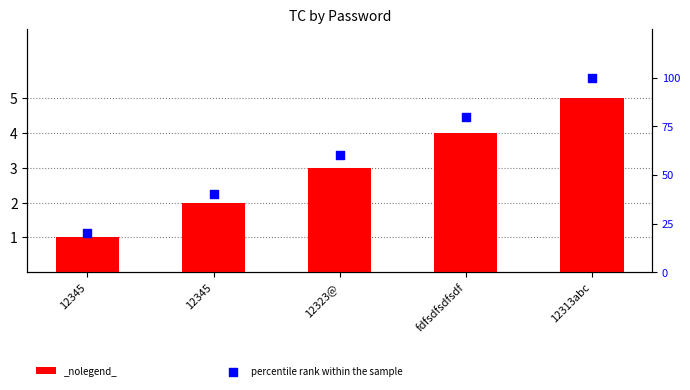

Which series has the widest spread of Y values?

percentile rank within the sample